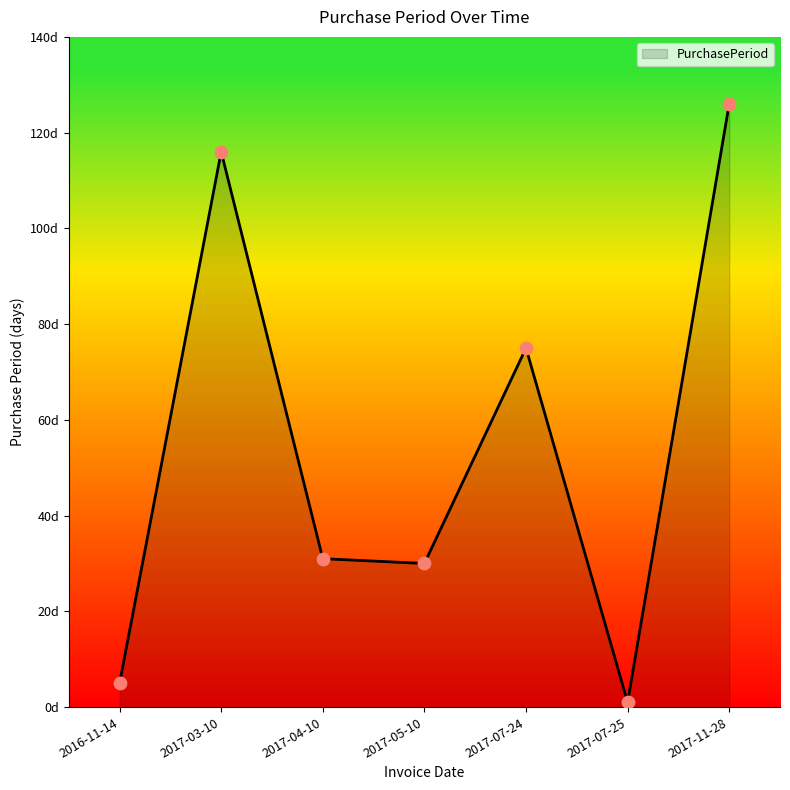

Is this an area chart (filled region under the line)?

Yes